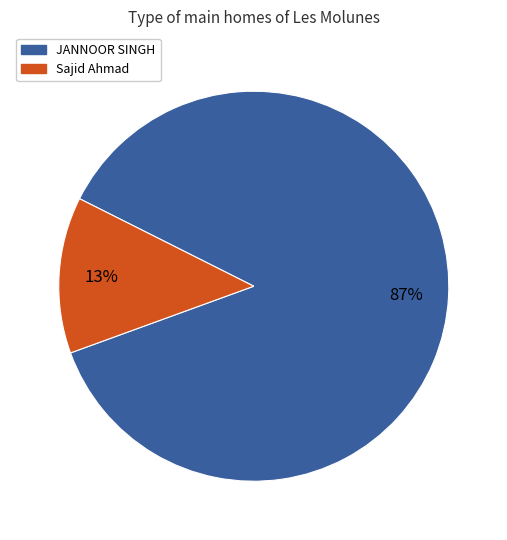

Rank the categories by value from lowest to highest.

Sajid Ahmad, JANNOOR SINGH